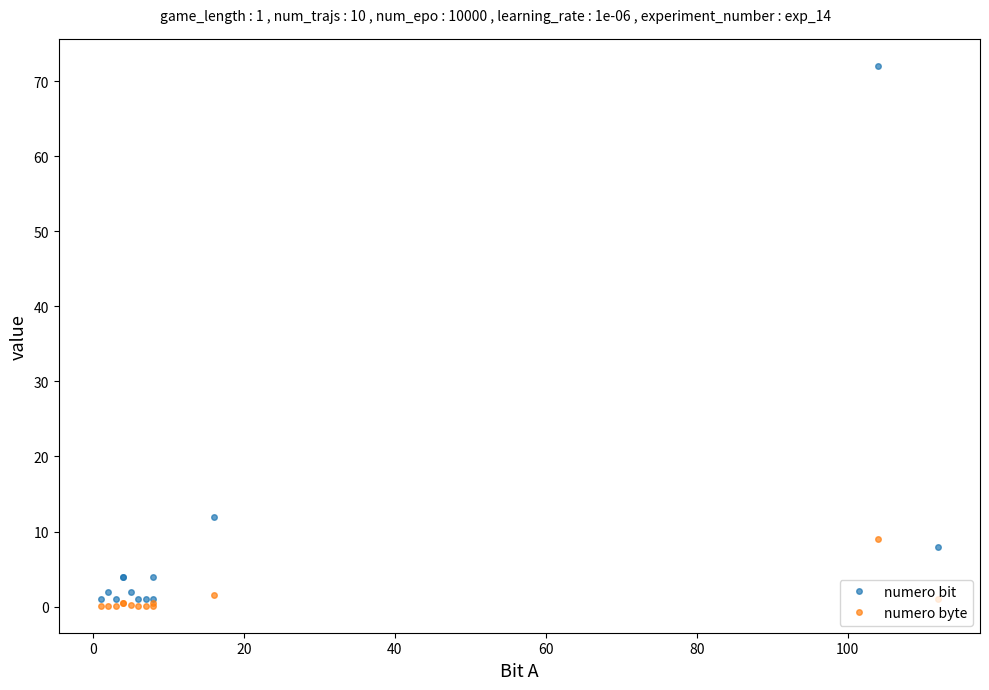

What is the maximum value for numero byte?

9.0